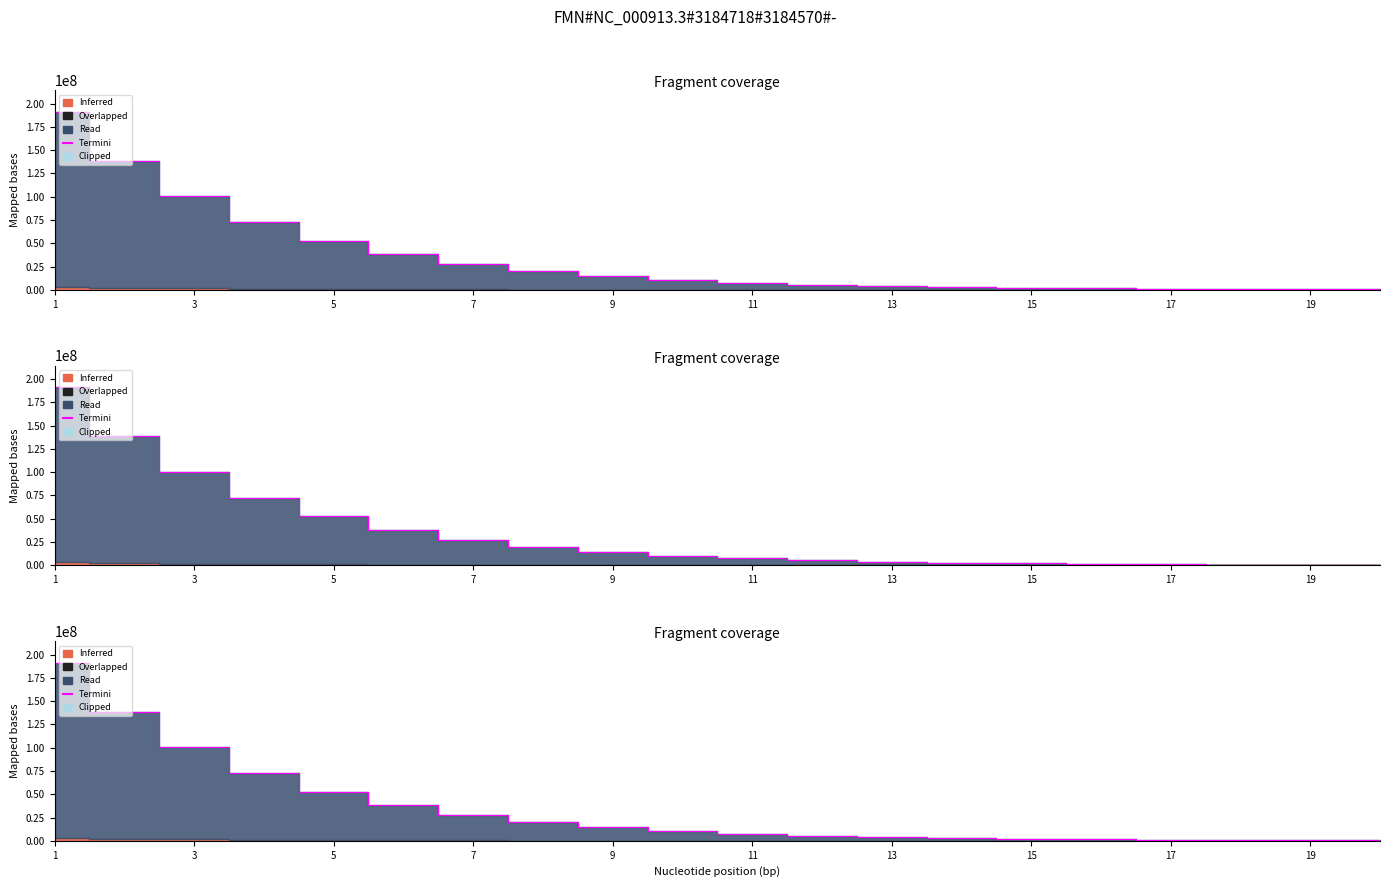

What is the sum of all values?

692004674